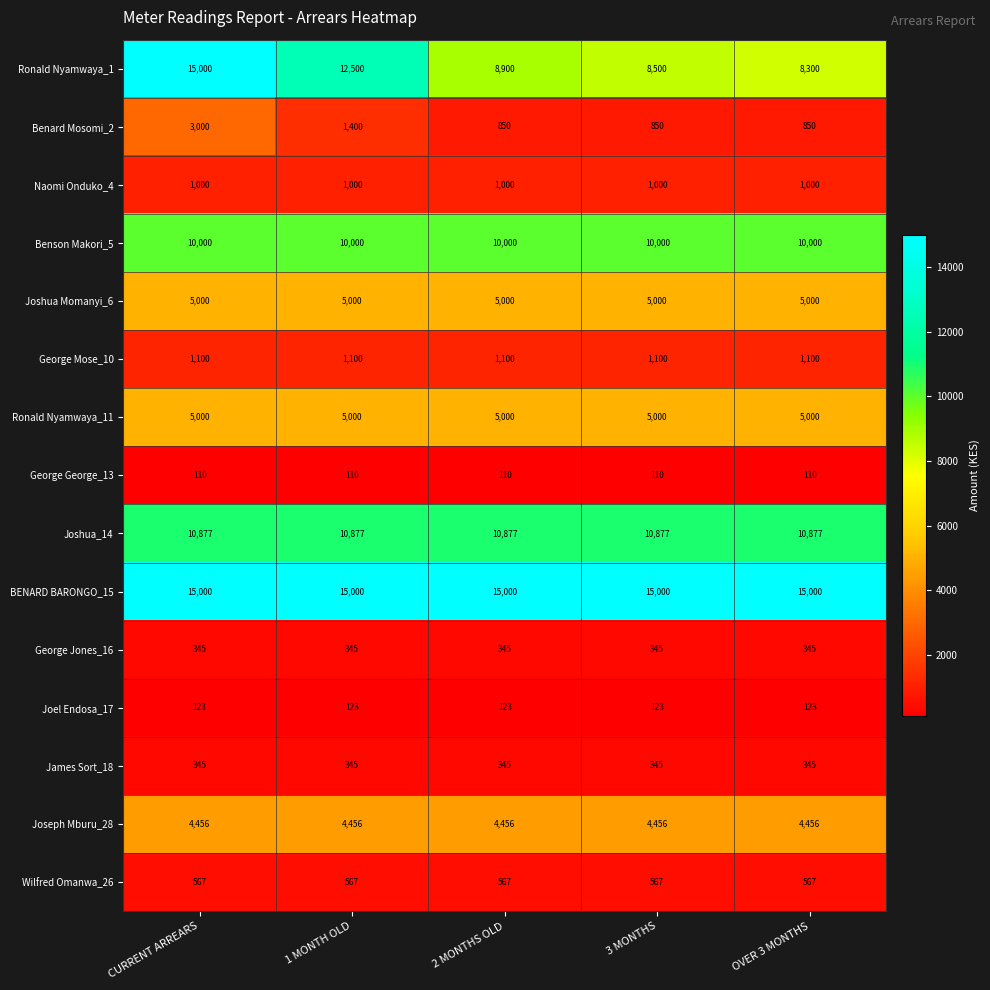

Which series has the largest range (max minus min)?

Ronald Nyamwaya_1